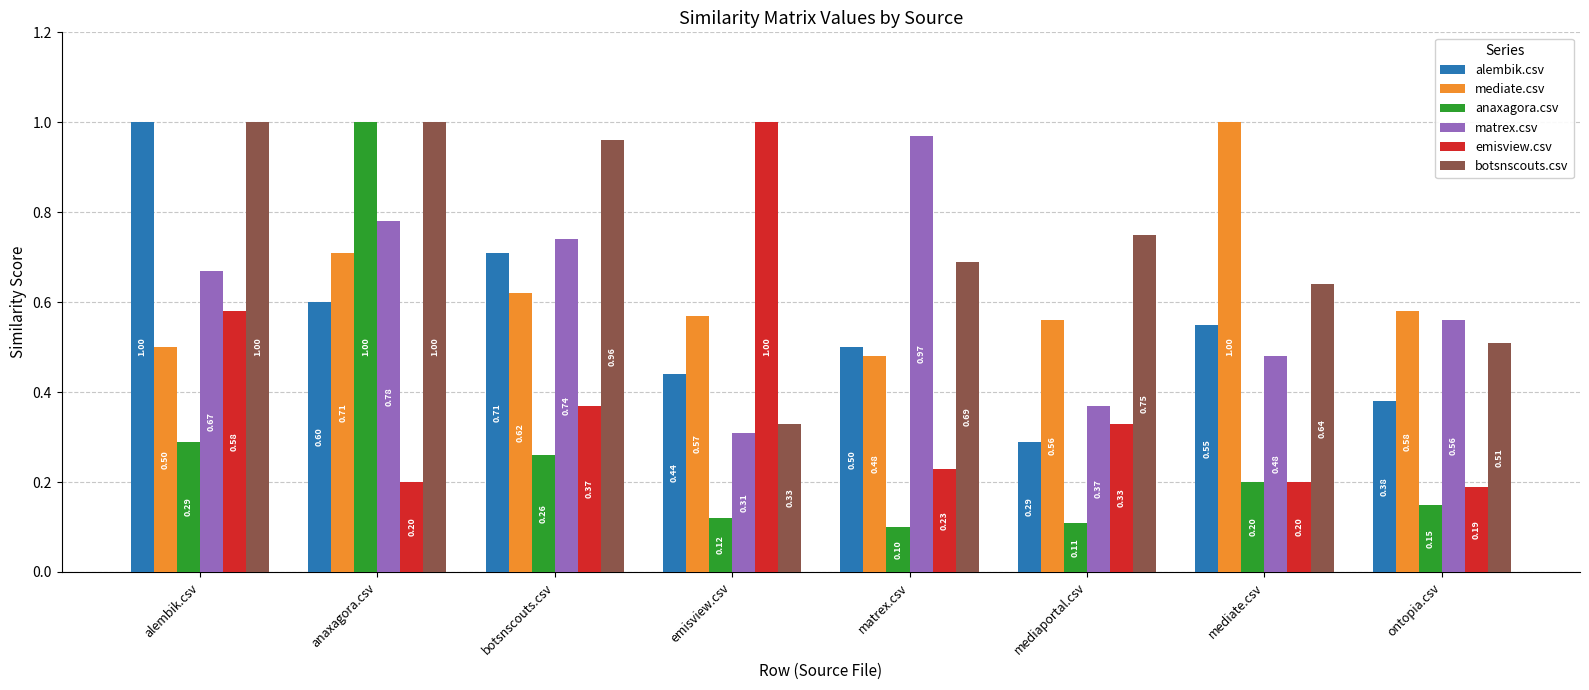

Between alembik.csv and anaxagora.csv, which series saw the biggest shift?

anaxagora.csv